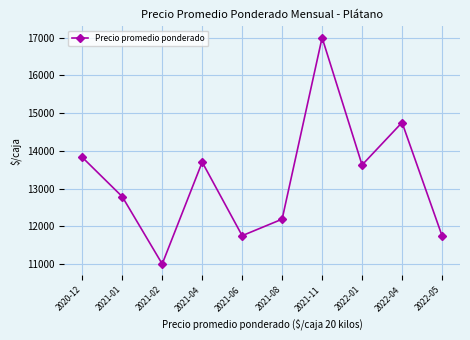

What is the average value?

13238